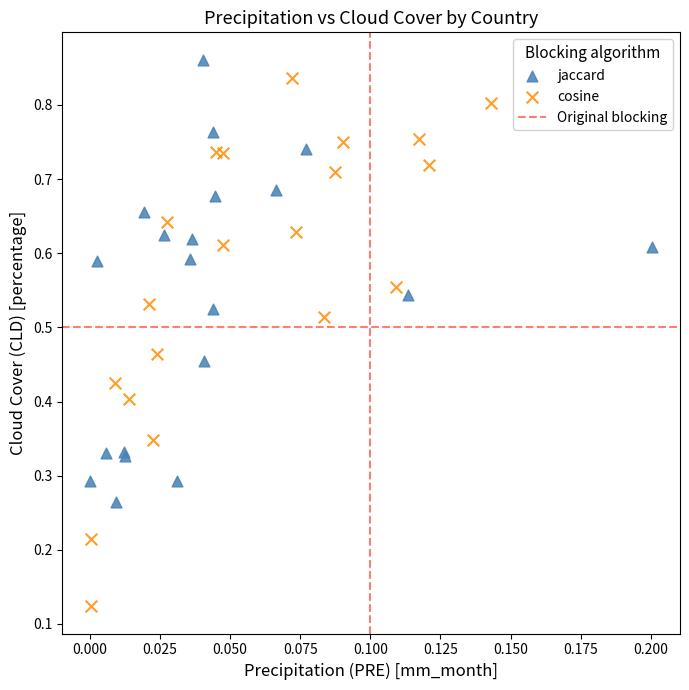

Which series contains the lowest Y value?

cosine